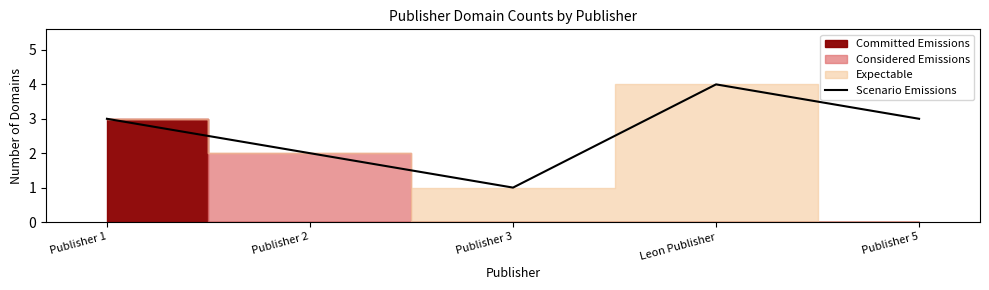

Approximately how many times larger is the value at Publisher 5 compared to Leon Publisher?

0.8